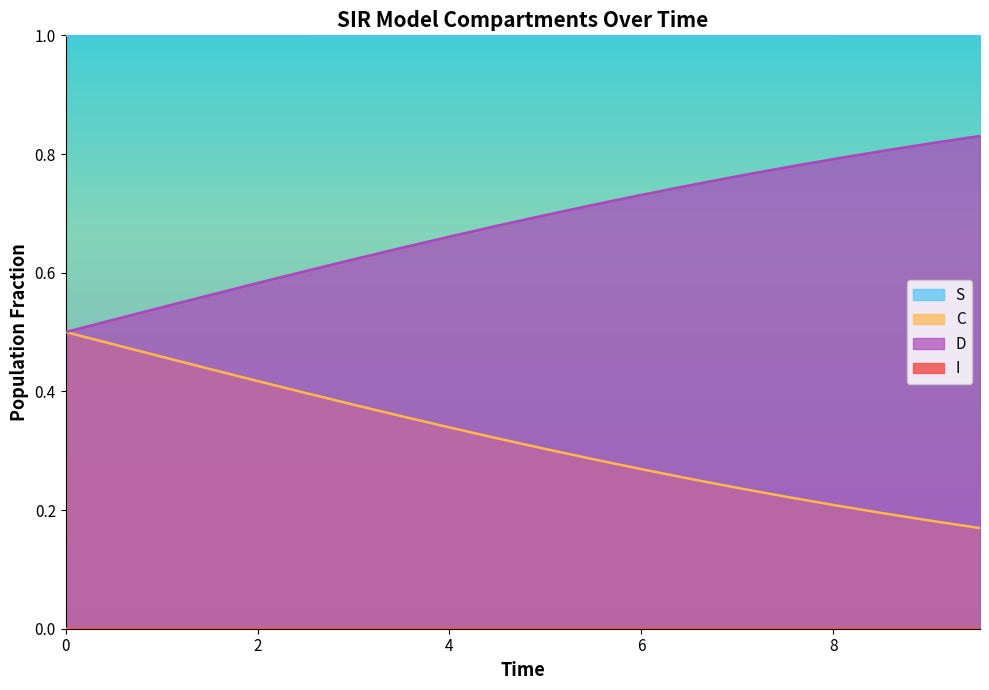

True or false: S and D intersect in this chart.

False